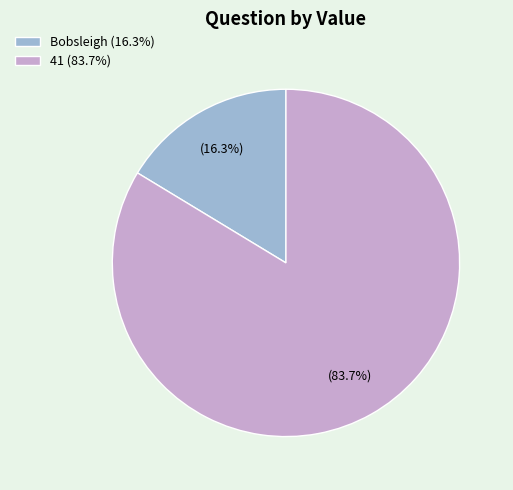

Which slice is the smallest?

Bobsleigh